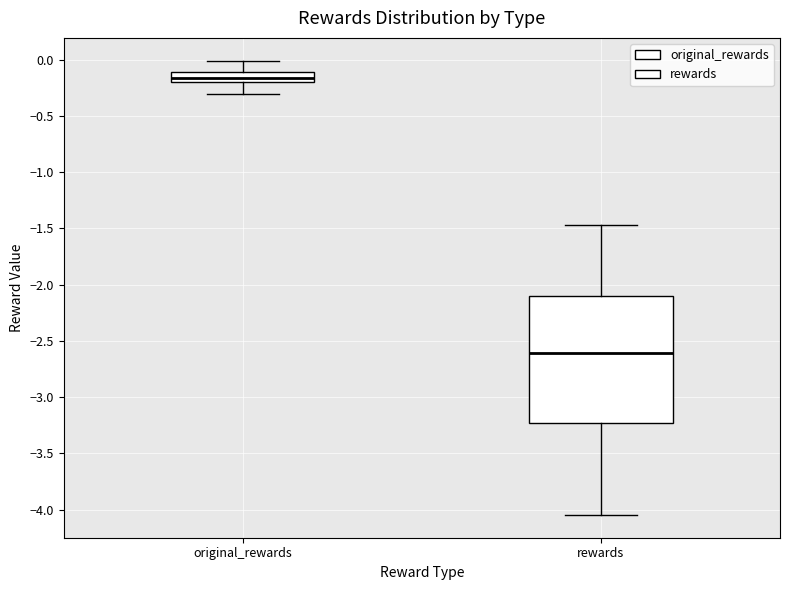

Reading left to right, read every box against the y-axis: the position of its median line, the range the box covers, and the ends of its whiskers. The values are not printed on the chart, so give them approximately, as read against the axis.

original_rewards: median -0.15, box -0.20 to -0.10, whiskers -0.30 to 0.00
rewards: median -2.60, box -3.25 to -2.10, whiskers -4.05 to -1.45